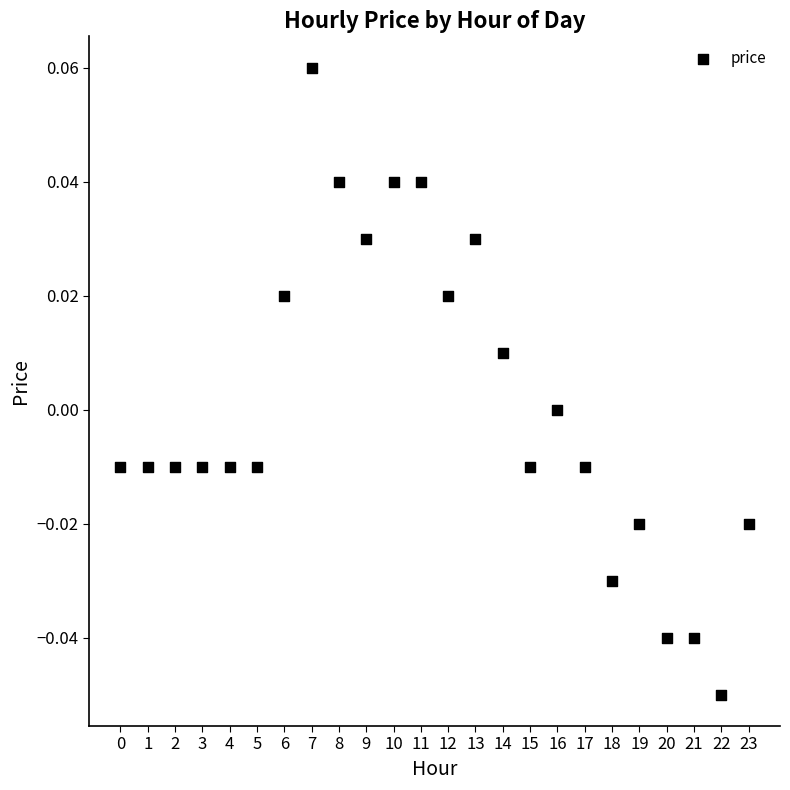

How many data points are displayed?

24